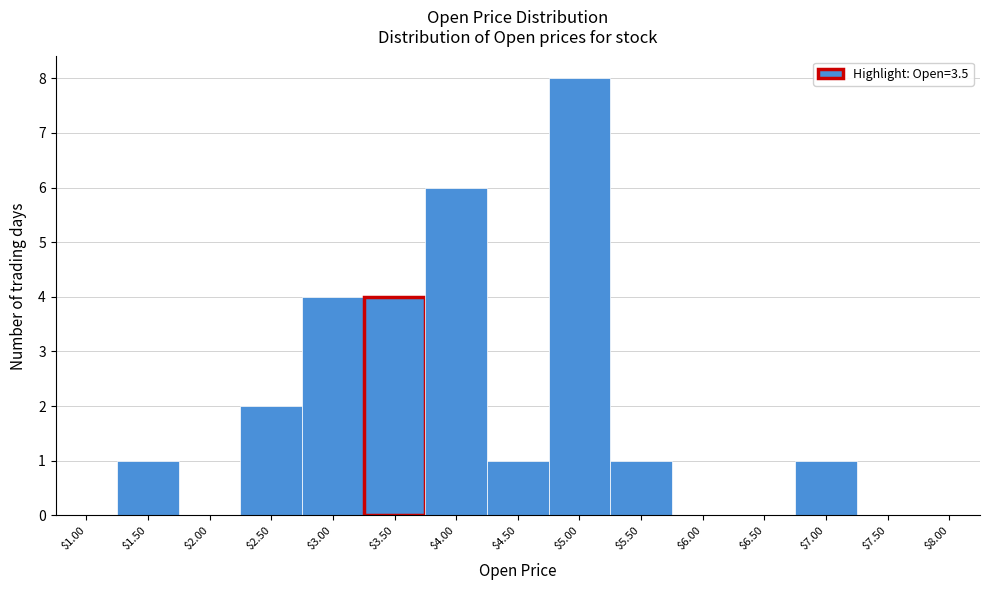

What is the sum of all values?

28